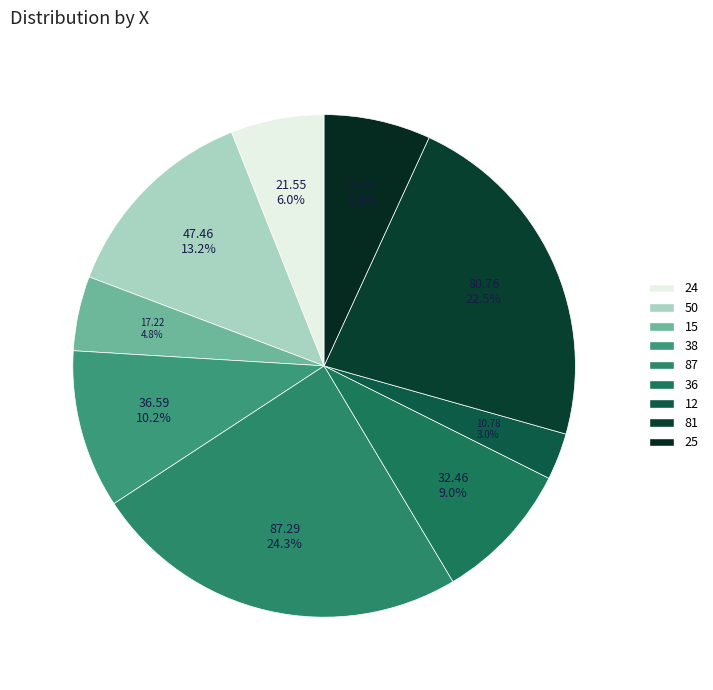

Which has a higher value, 25 or 12?

25